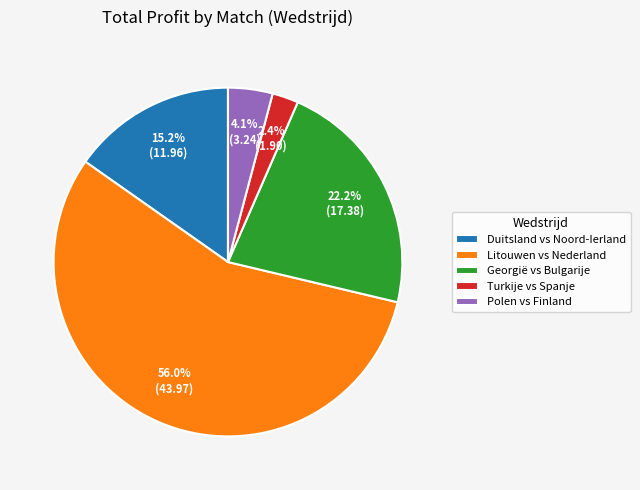

Which category has the smallest portion of the pie?

Turkije vs Spanje